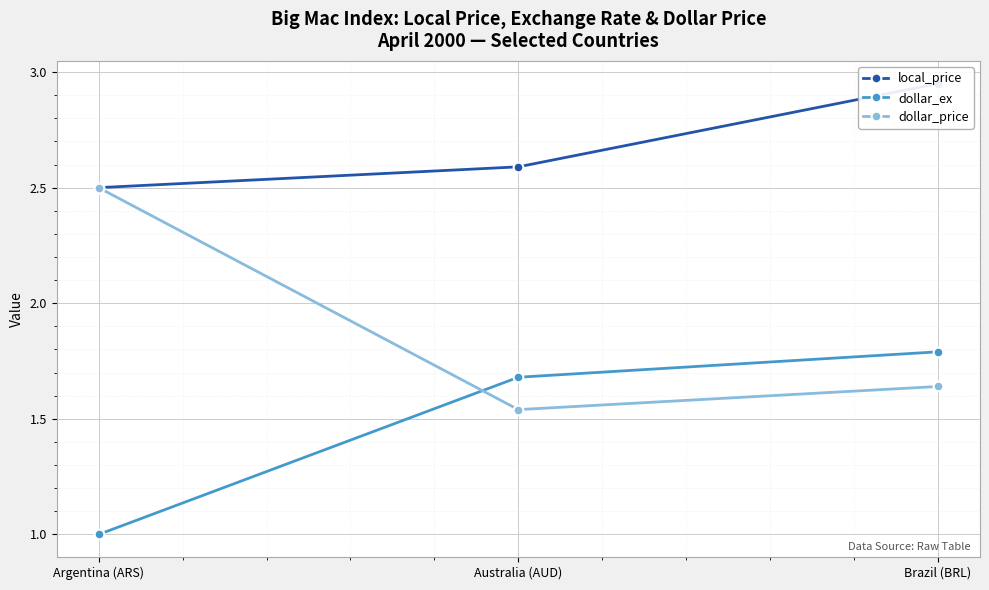

Which series has the largest range (max minus min)?

dollar_price